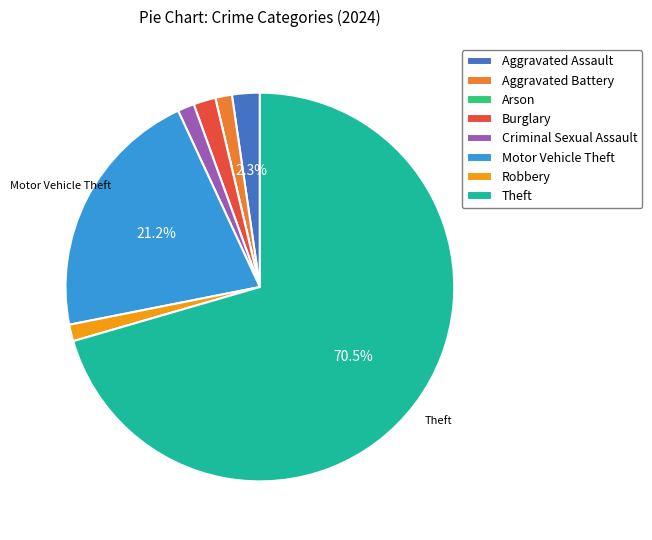

Combined, do Aggravated Assault and Robbery account for over 50%?

No